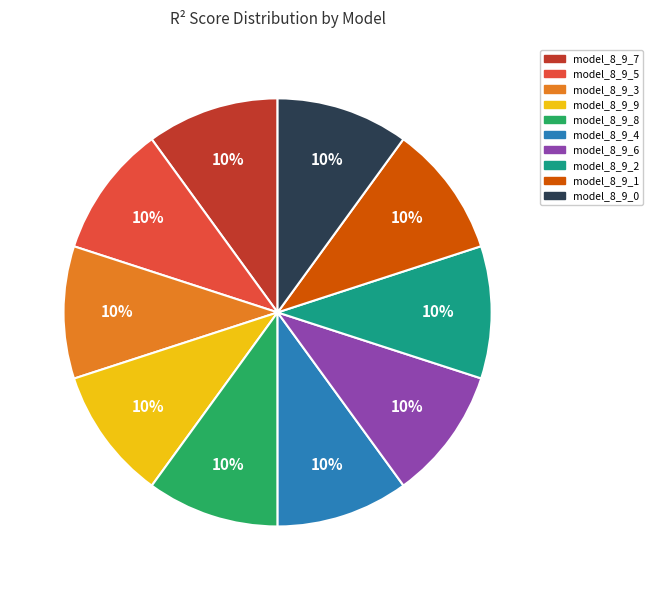

Is it true that model_8_9_9 is 1% of the pie?

False